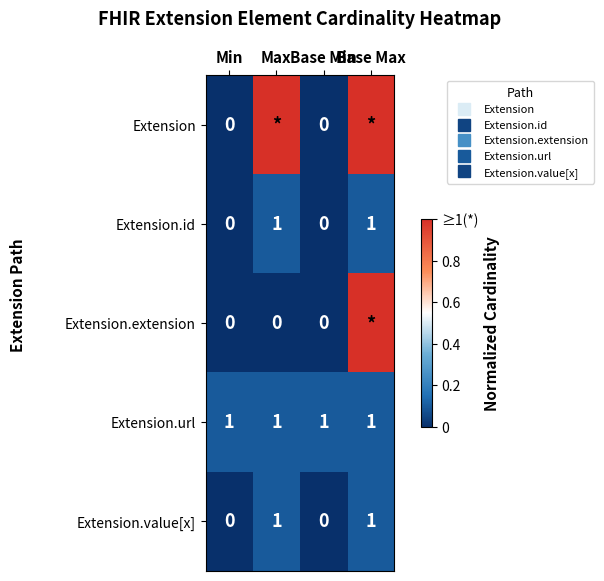

Which series has the widest spread of values?

Extension